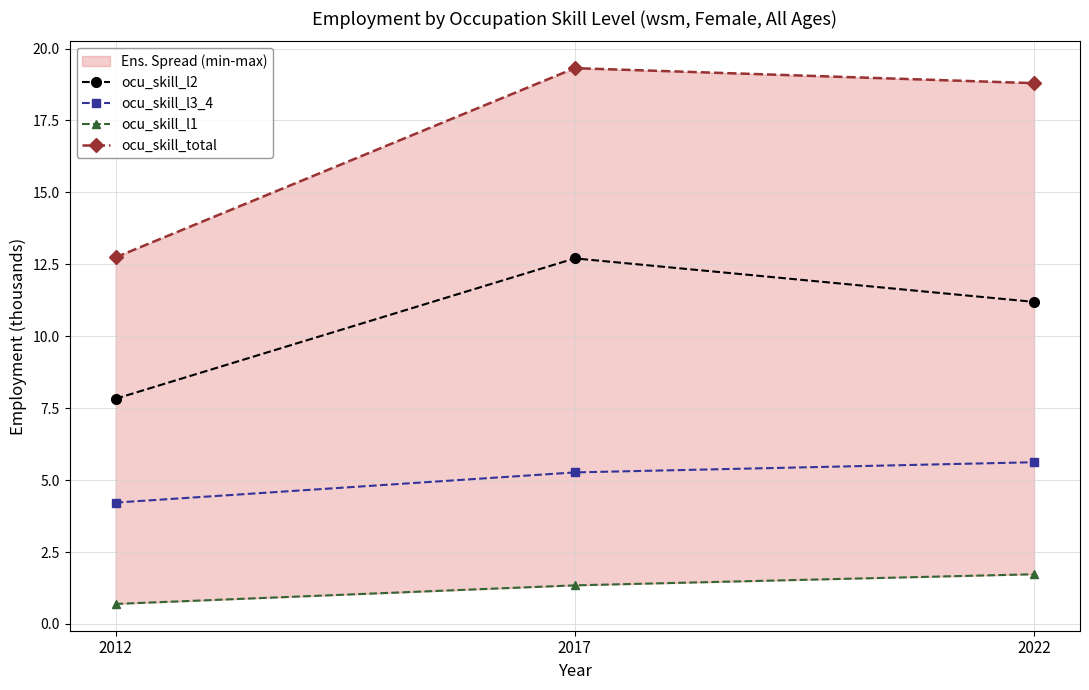

Which series has the largest range (max minus min)?

ocu_skill_total